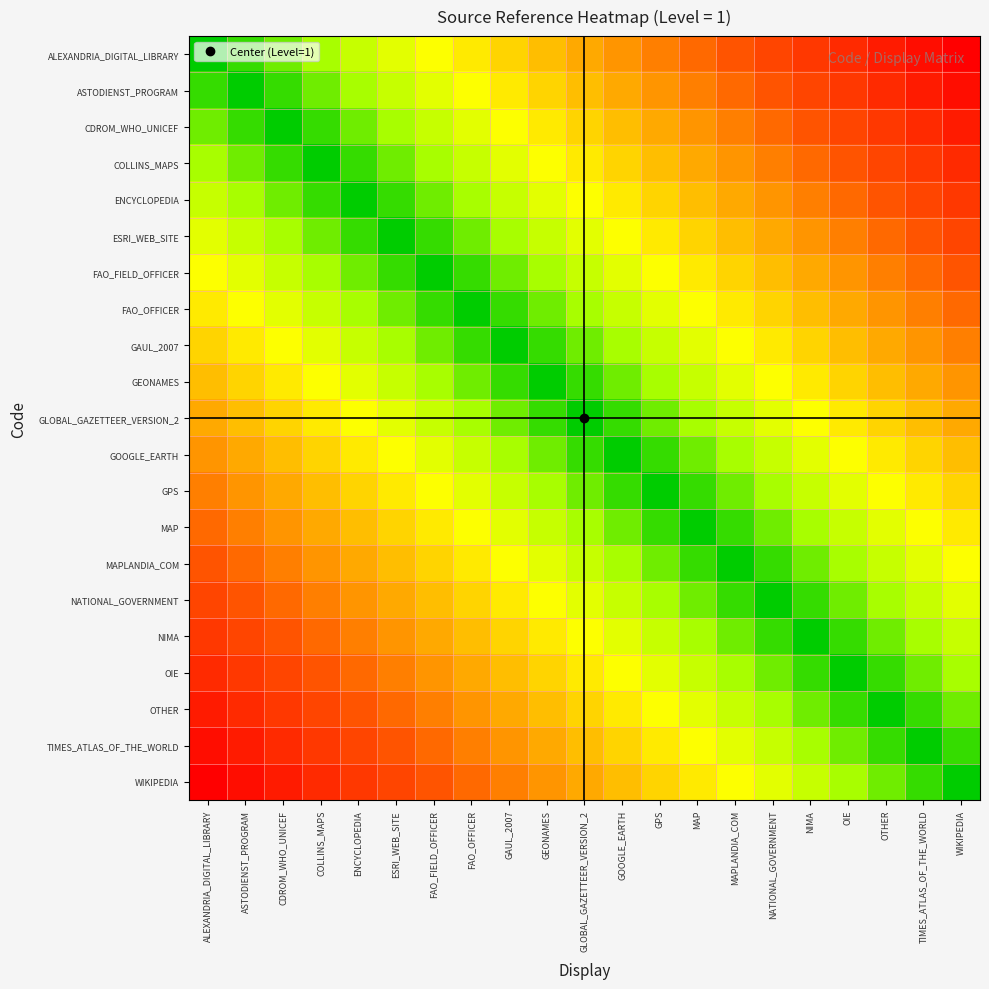

What is the spread (max minus min) of values at GOOGLE_EARTH?

0.6